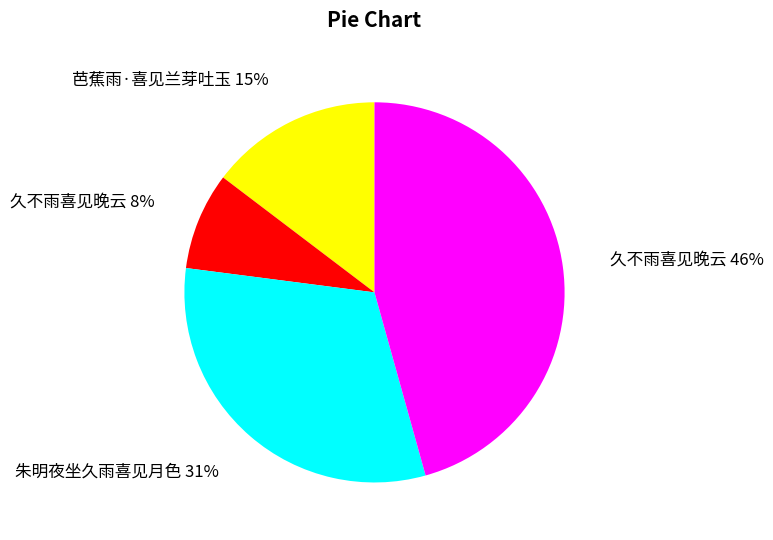

How many segments does this pie chart have?

4